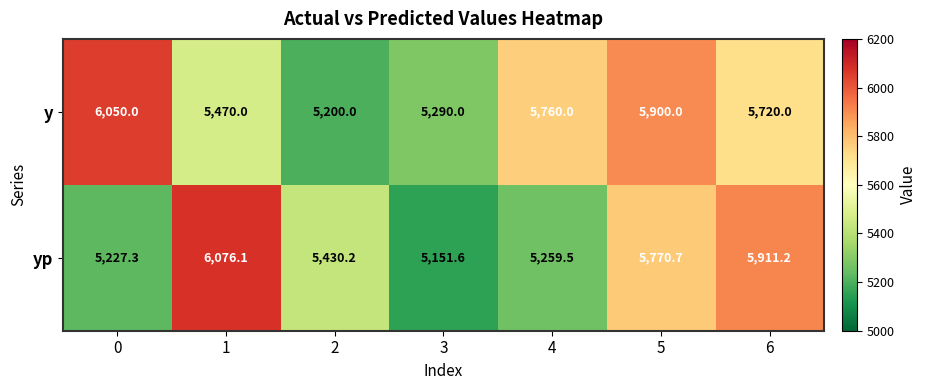

What is the minimum value shown in the chart?

5151.6